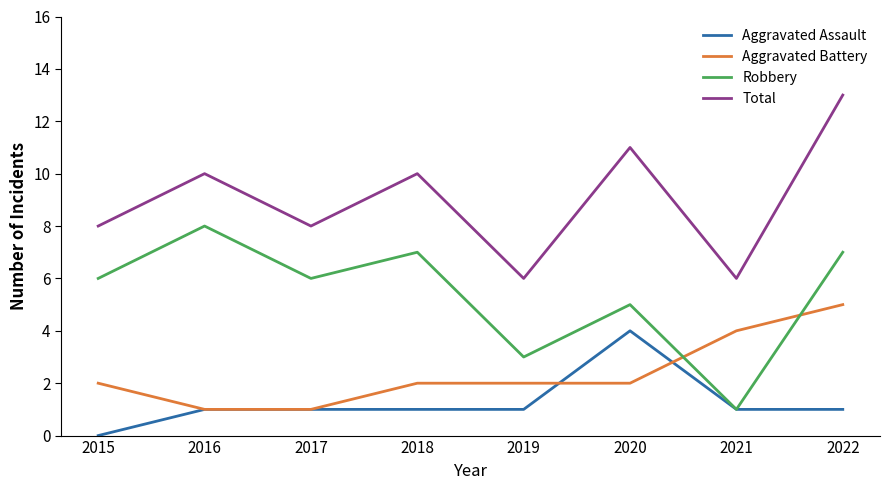

The value of Aggravated Assault at 2020 is 4. True or false?

True